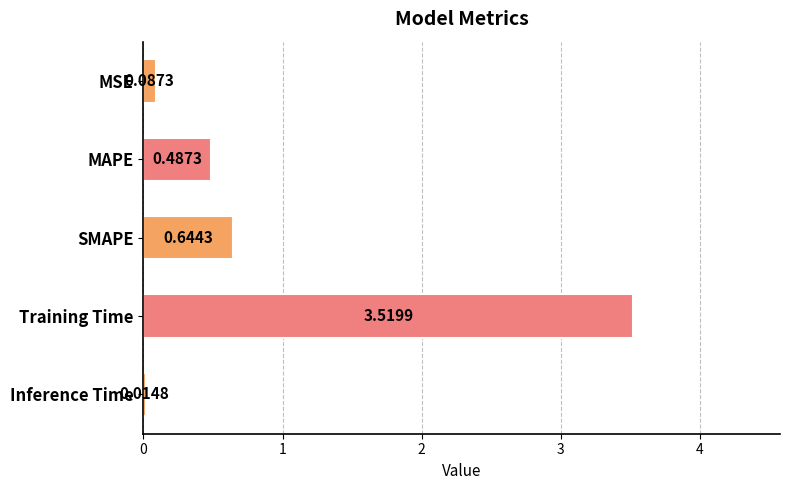

Which category has the lowest value across all series?

Inference Time